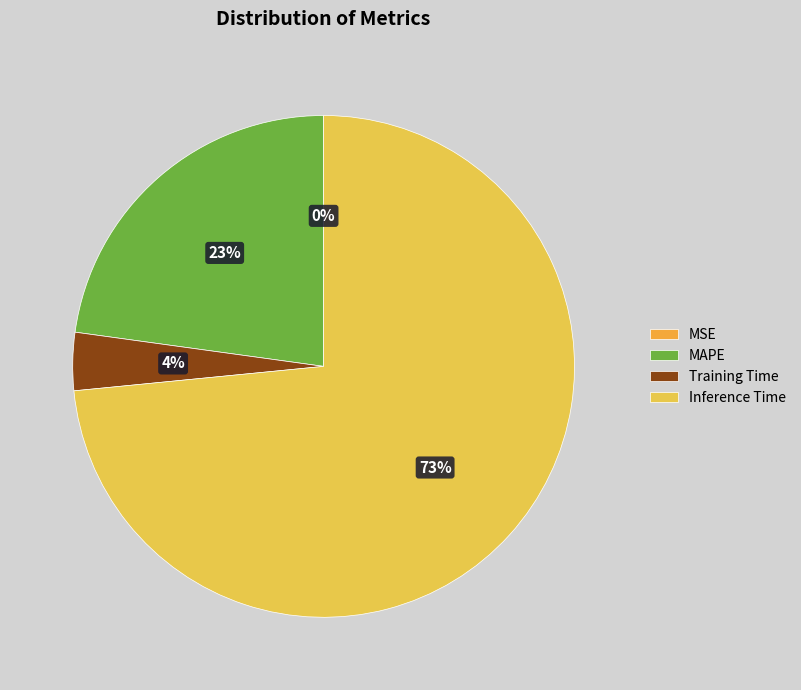

Is Inference Time the majority of the pie?

Yes